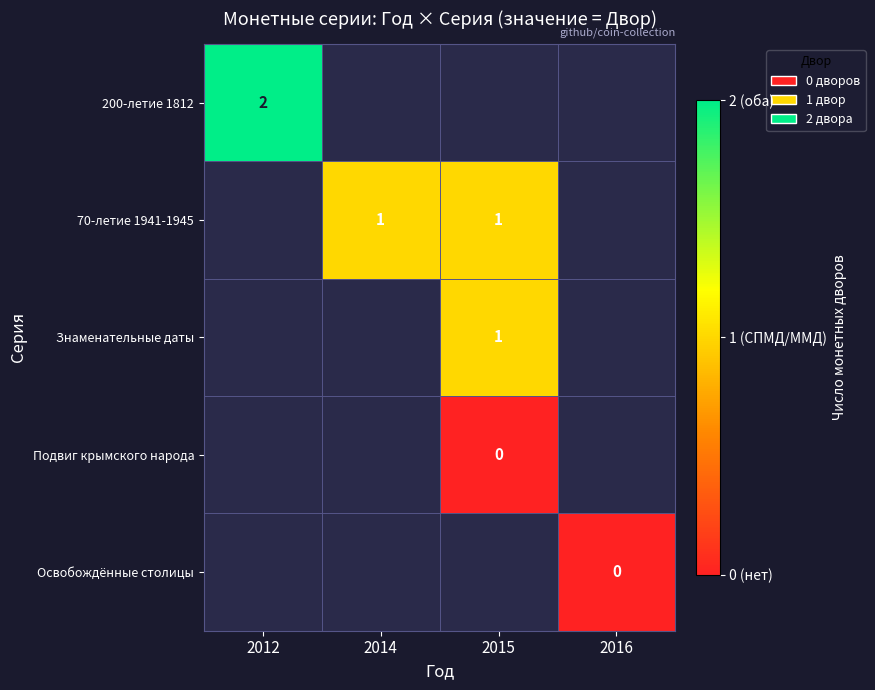

True or false: 200-летие 1812 has a value of 1 at 2012.

False